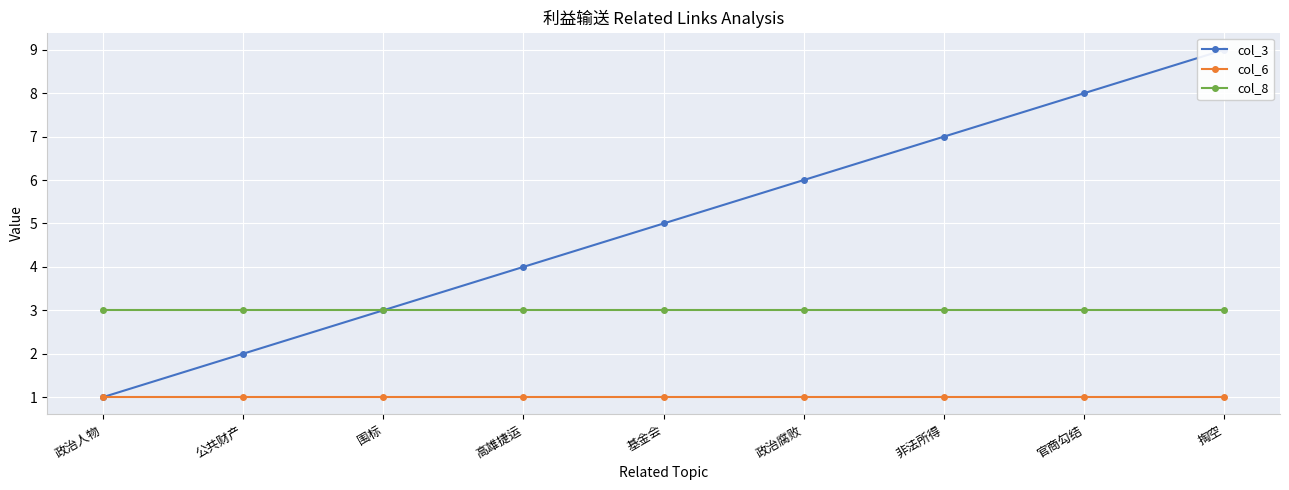

Reading left to right, transcribe all the data shown in this chart.

col_3: 政治人物=1	公共财产=2	围标=3	高雄捷运=4	基金会=5	政治腐败=6	非法所得=7	官商勾结=8	掏空=9
col_6: 政治人物=1	公共财产=1	围标=1	高雄捷运=1	基金会=1	政治腐败=1	非法所得=1	官商勾结=1	掏空=1
col_8: 政治人物=3	公共财产=3	围标=3	高雄捷运=3	基金会=3	政治腐败=3	非法所得=3	官商勾结=3	掏空=3